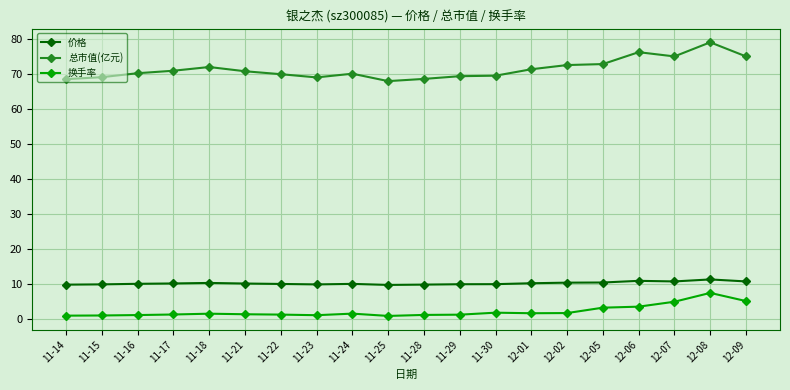

At which category is the sum across all series the highest?

12-08